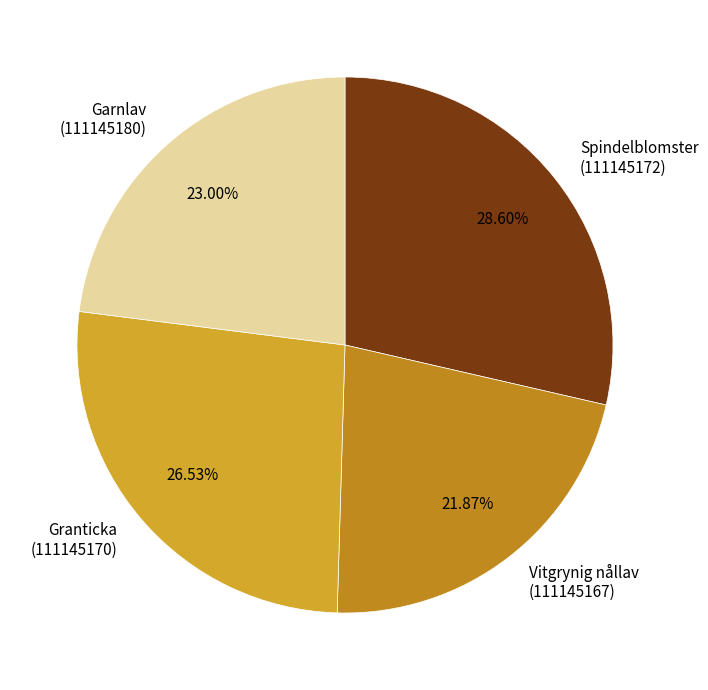

Which slice is the smallest?

Vitgrynig nållav (111145167)